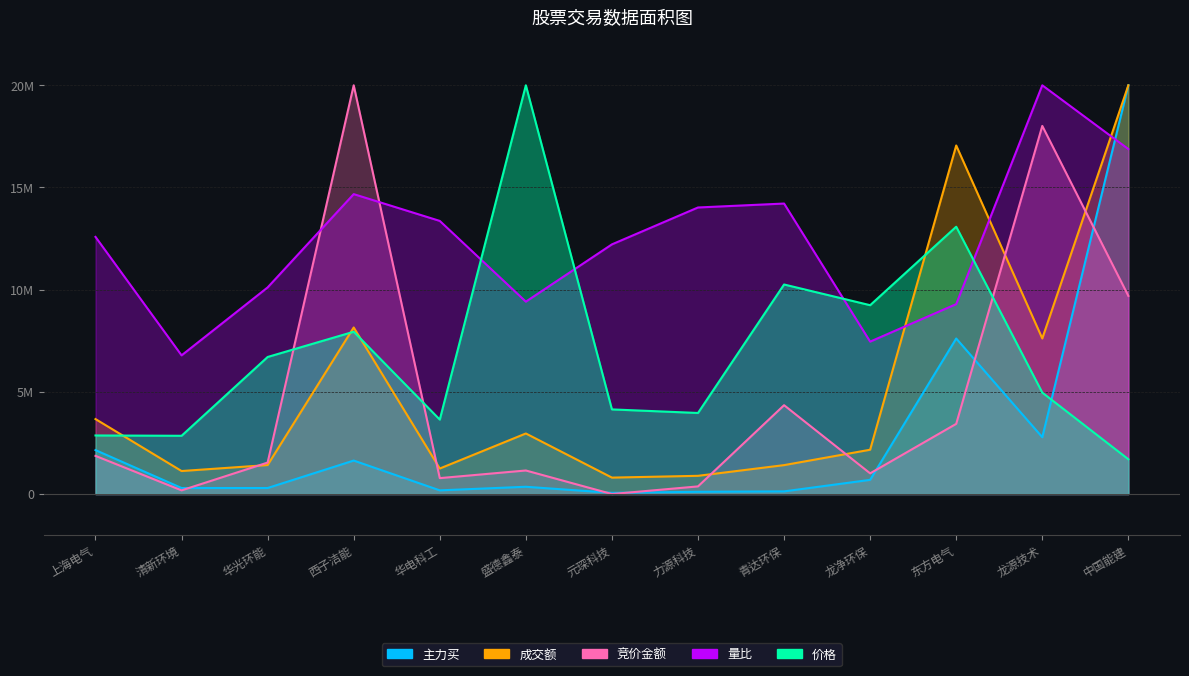

Where does the 主力买 series first go above 355799?

上海电气